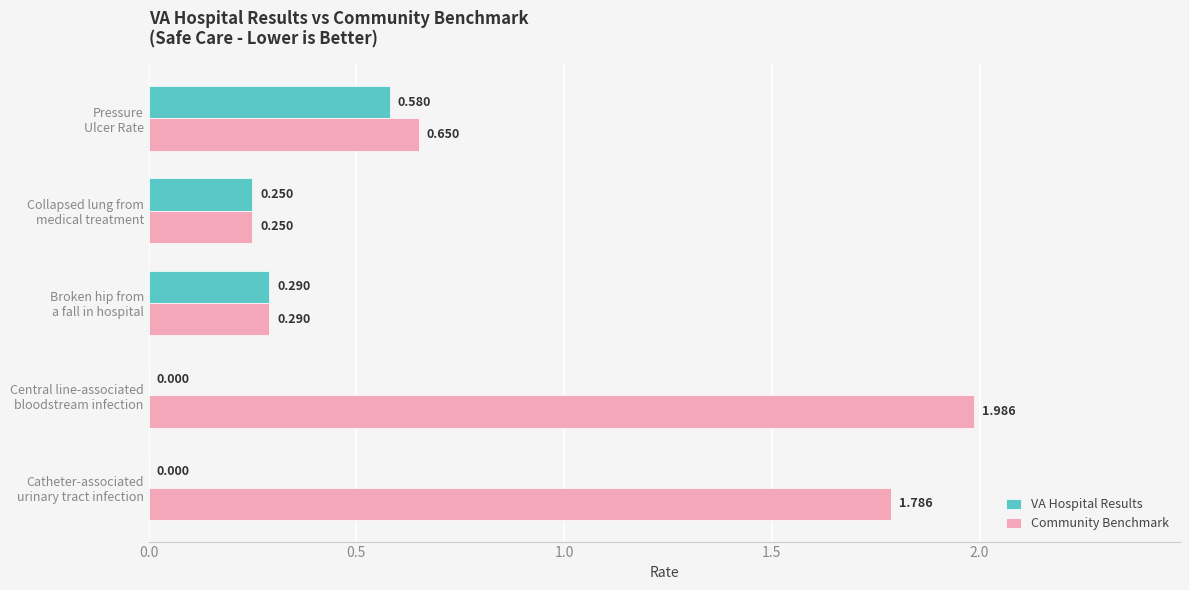

Which series has the largest total across all categories?

Community Benchmark